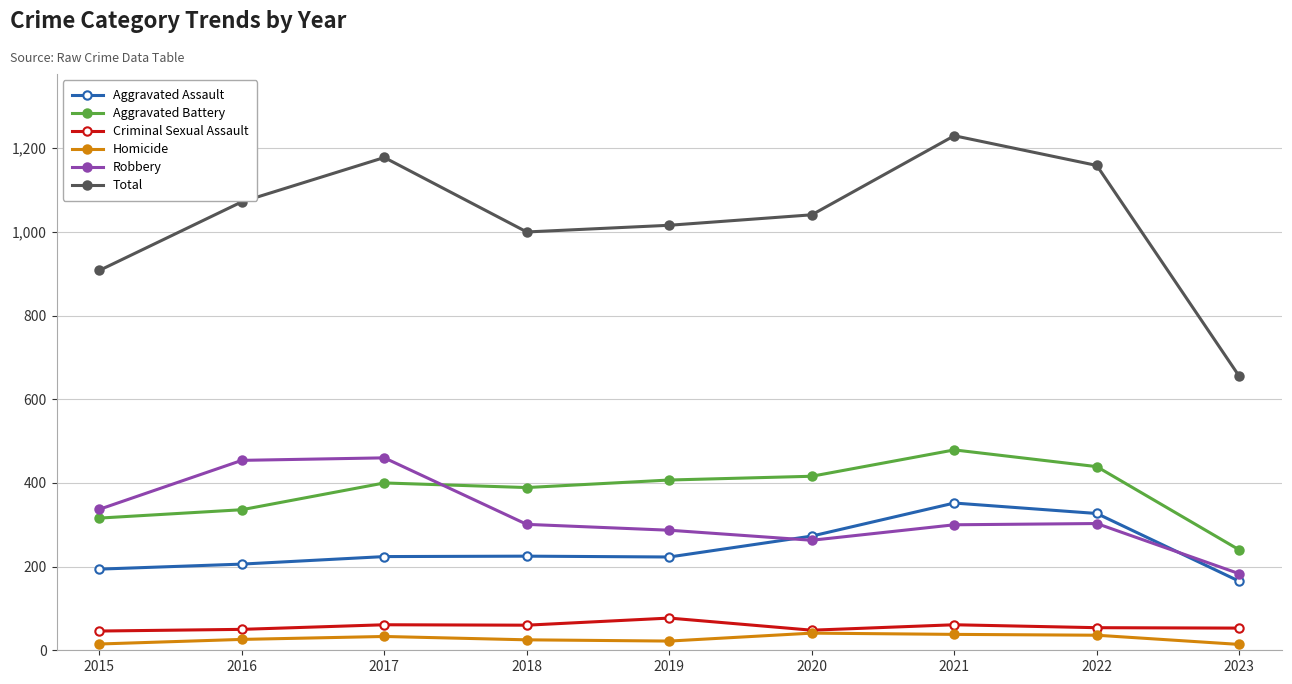

What is the difference between the Aggravated Assault values at 2021 and 2020?

79